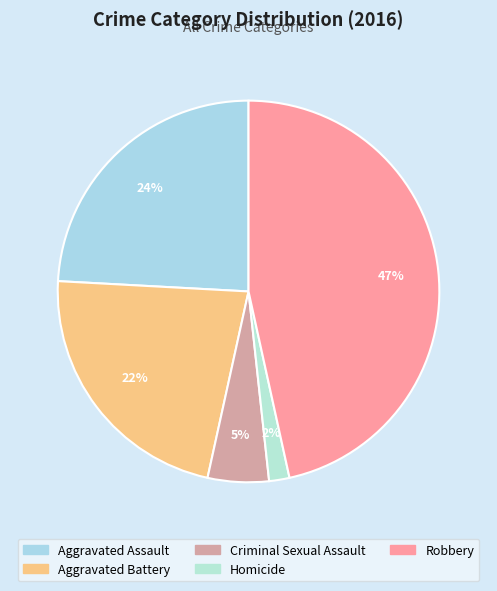

Rank the categories by value from highest to lowest.

Robbery, Aggravated Assault, Aggravated Battery, Criminal Sexual Assault, Homicide